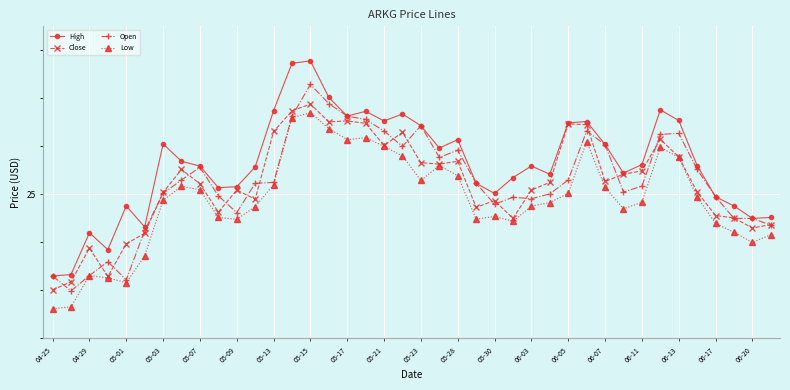

Does the chart have visible grid lines?

Yes